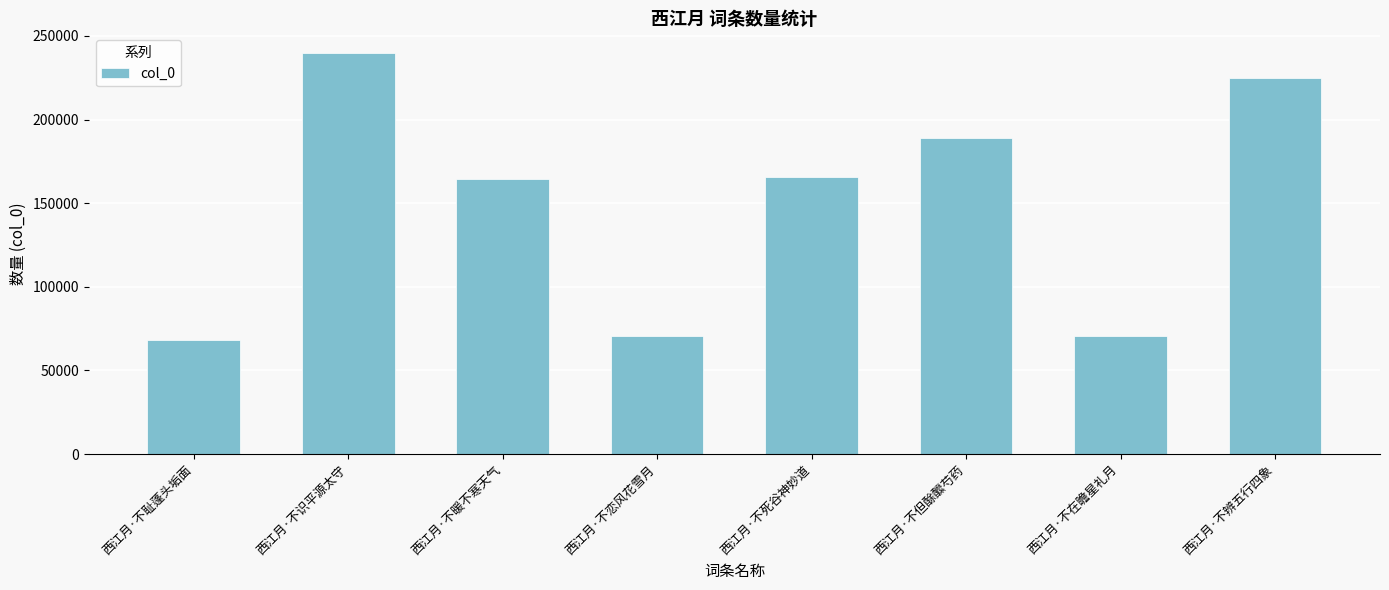

Which has a higher value, 西江月·不恋风花雪月 or 西江月·不暖不寒天气?

西江月·不暖不寒天气